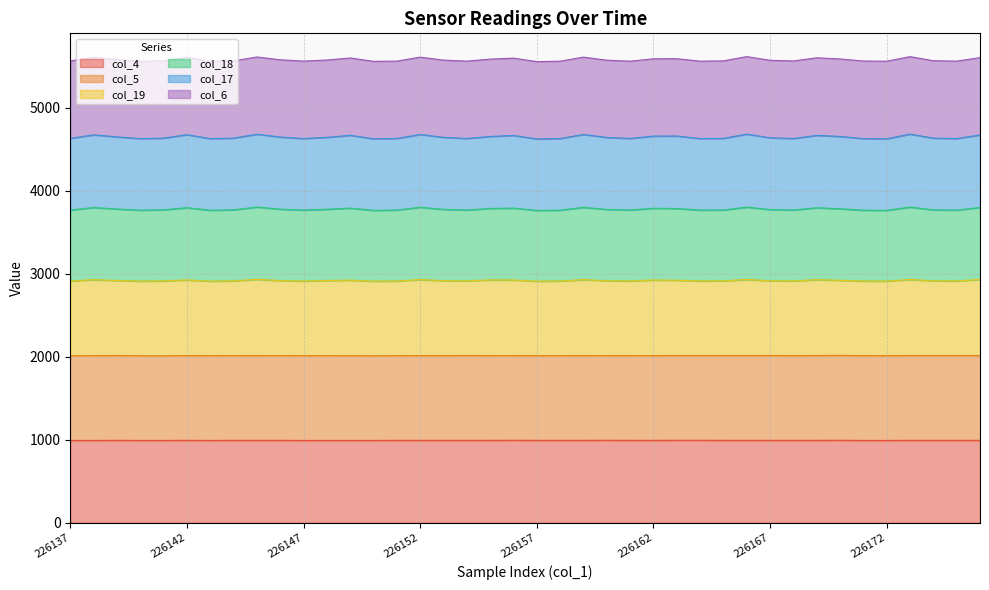

How many lines are shown in the chart?

6